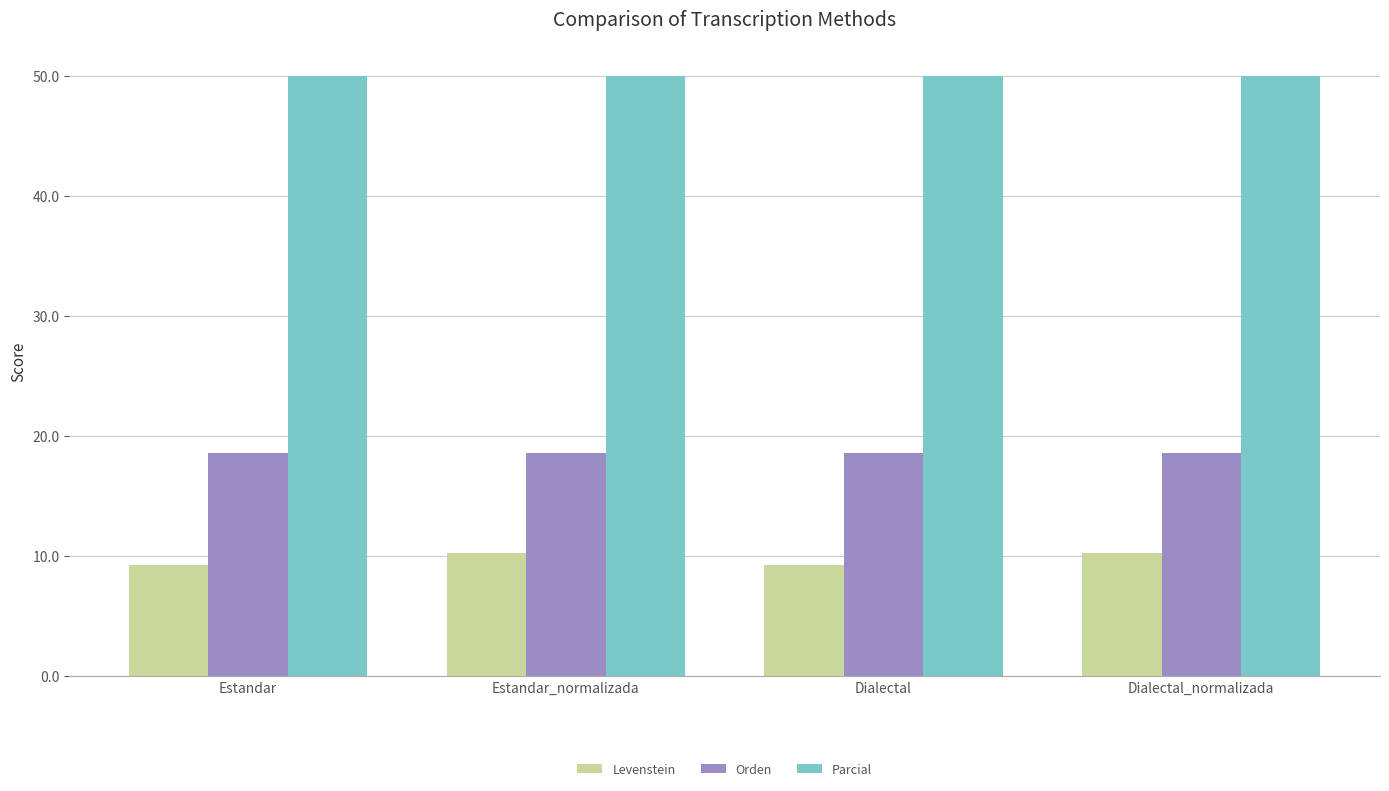

The Parcial series shows 50.0 at Dialectal. True or false?

True